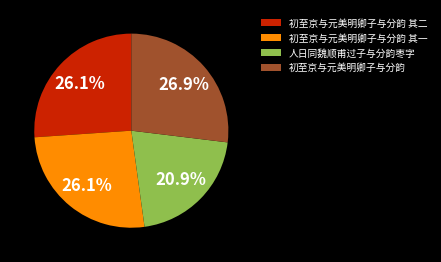

Approximately how many times larger is the value at 初至京与元美明卿子与分韵 其一 compared to 初至京与元美明卿子与分韵 其二?

1.0